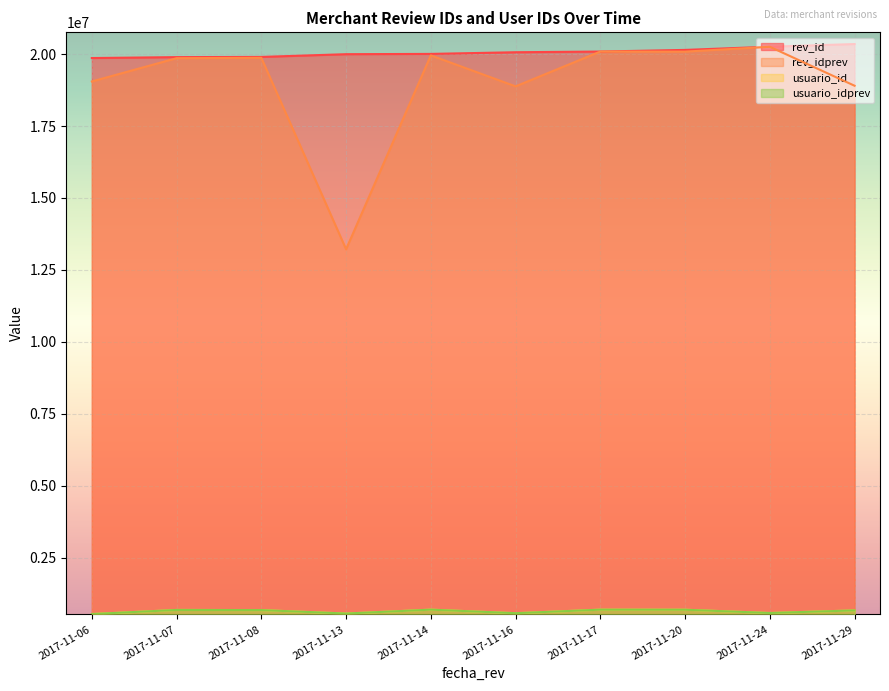

Does the chart display data point markers on the line(s)?

No